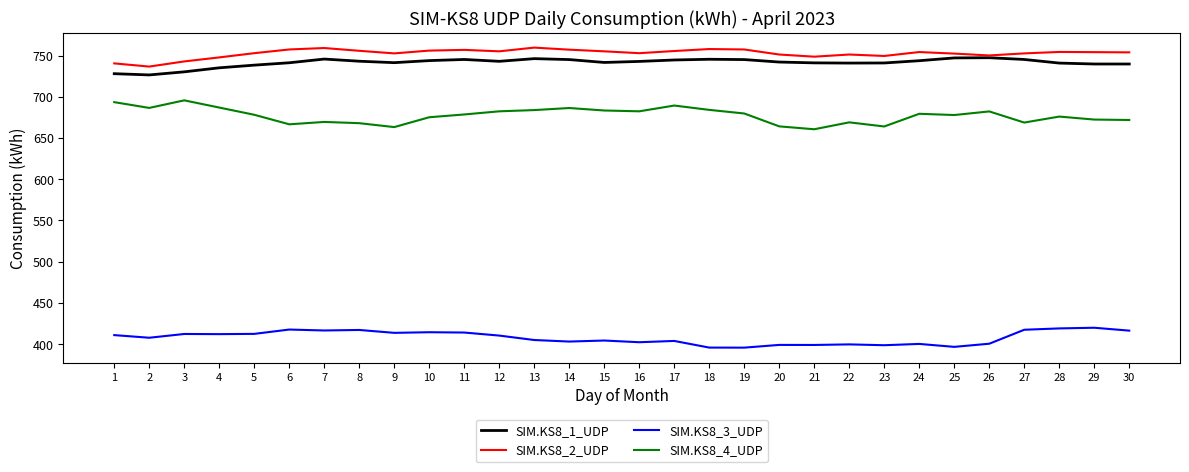

What are all the series names shown in the legend?

SIM.KS8_1_UDP, SIM.KS8_2_UDP, SIM.KS8_3_UDP, SIM.KS8_4_UDP